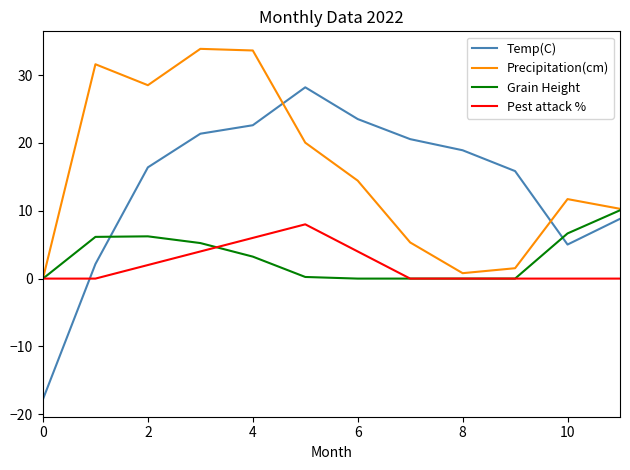

What is the greatest value displayed?

33.9